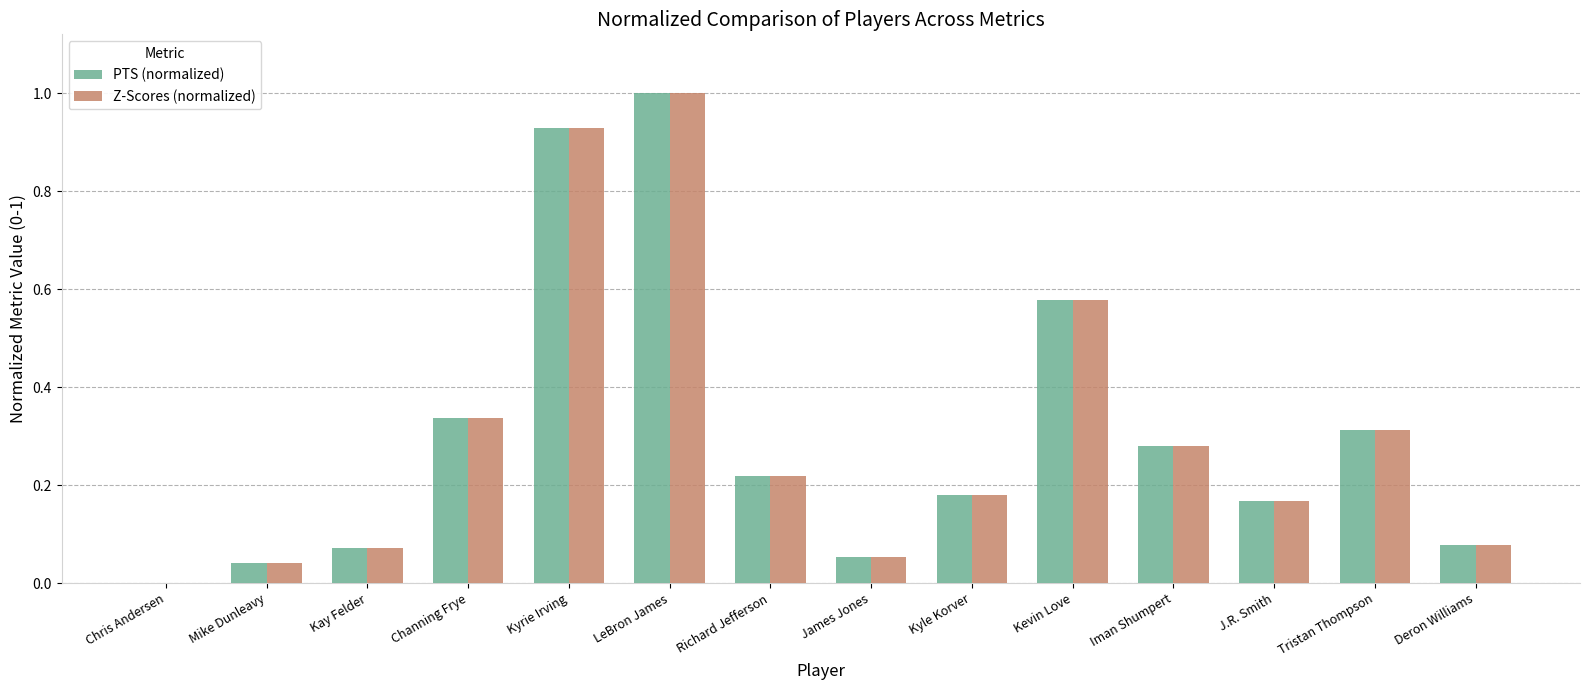

Is it true that Z-Scores (normalized) equals 0.0 at Chris Andersen?

True